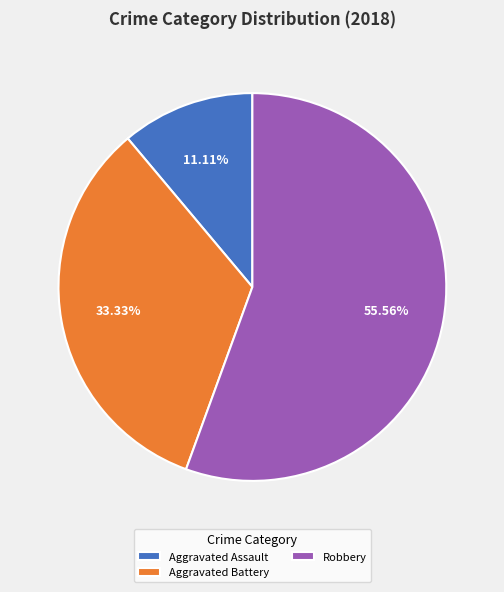

Approximately how many times larger is the value at Aggravated Battery compared to Aggravated Assault?

3.0